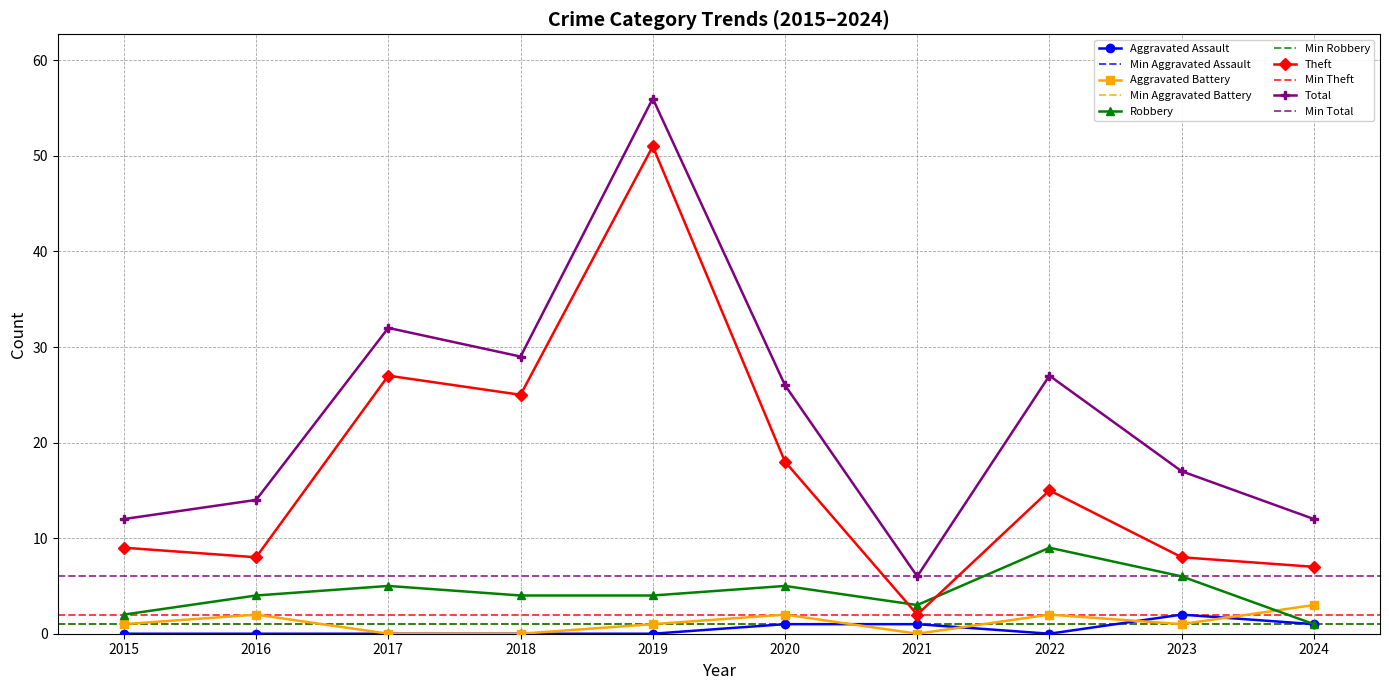

True or false: Robbery and Total intersect in this chart.

False